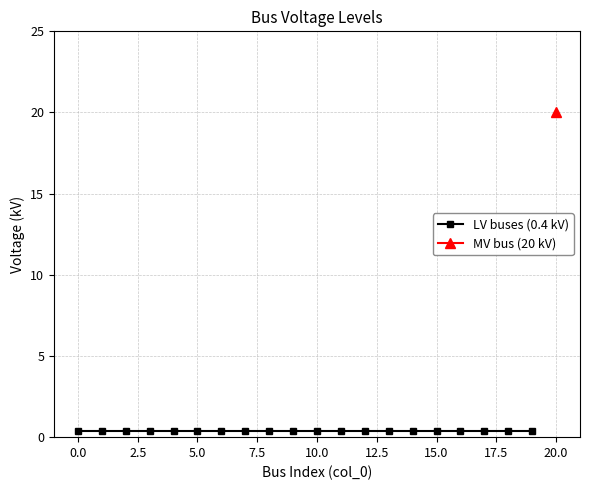

Rank the categories by value from highest to lowest.

20, 0, 1, 2, 3, 4, 5, 6, 7, 8, 9, 10, 11, 12, 13, 14, 15, 16, 17, 18, 19